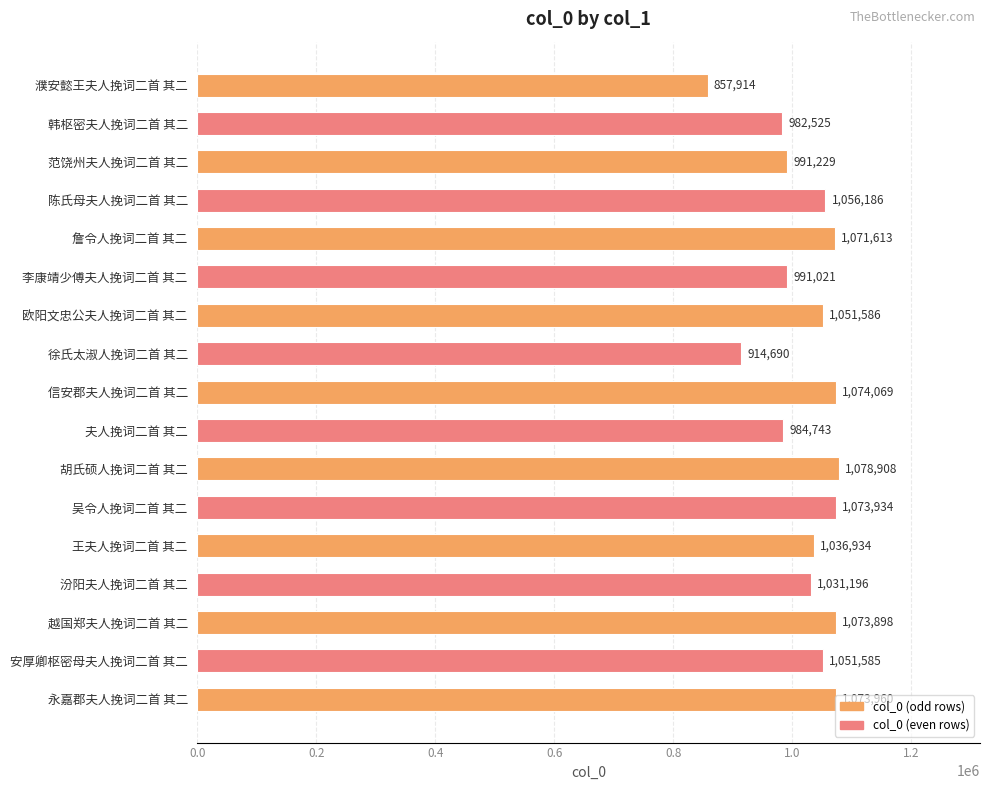

Approximately how many times larger is the value at 陈氏母夫人挽词二首 其二 compared to 永嘉郡夫人挽词二首 其二?

1.0